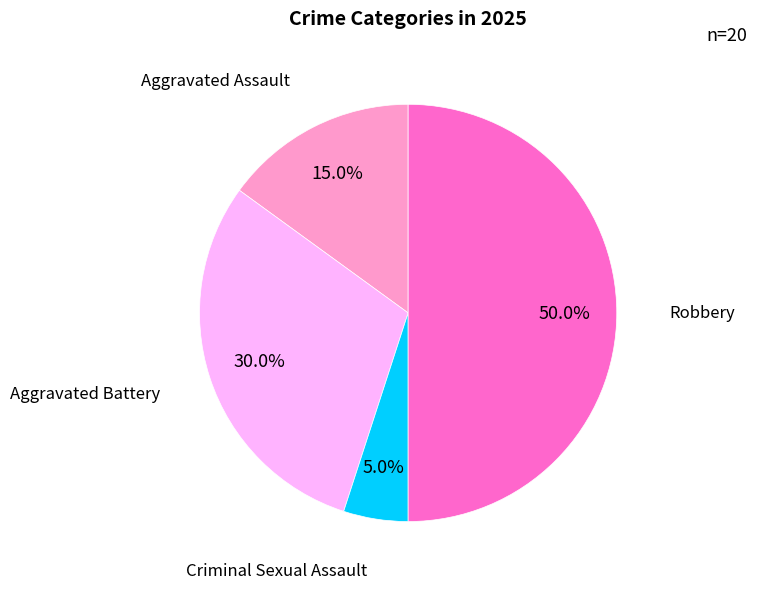

To the nearest percent, what is the combined percentage of Robbery and Criminal Sexual Assault?

55%